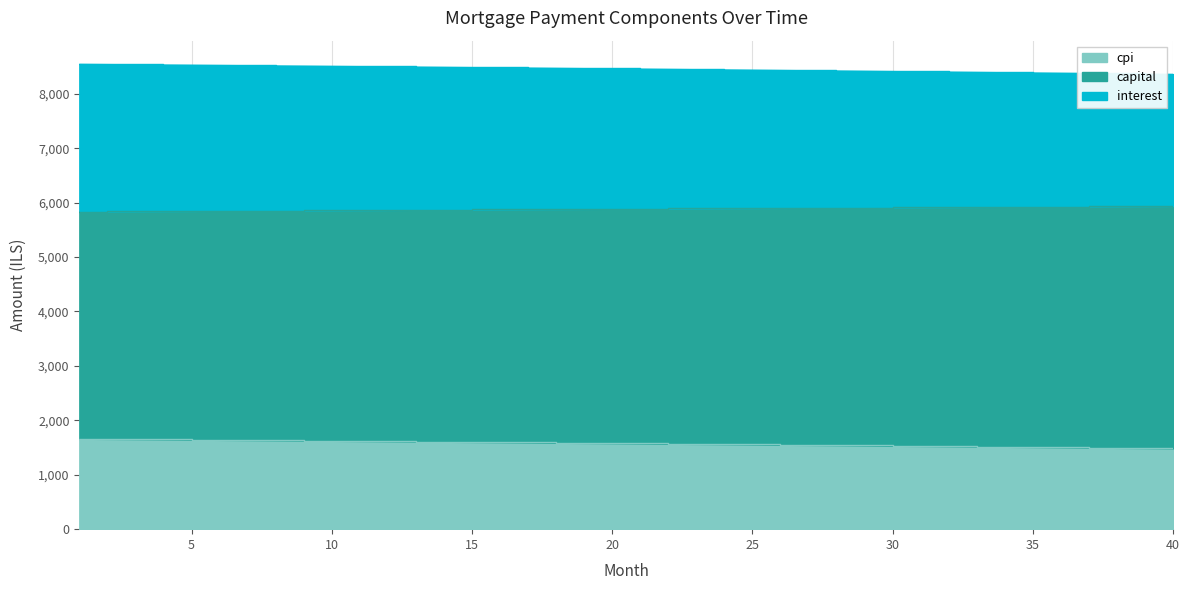

The value of capital at 21 is 2889.1. True or false?

False